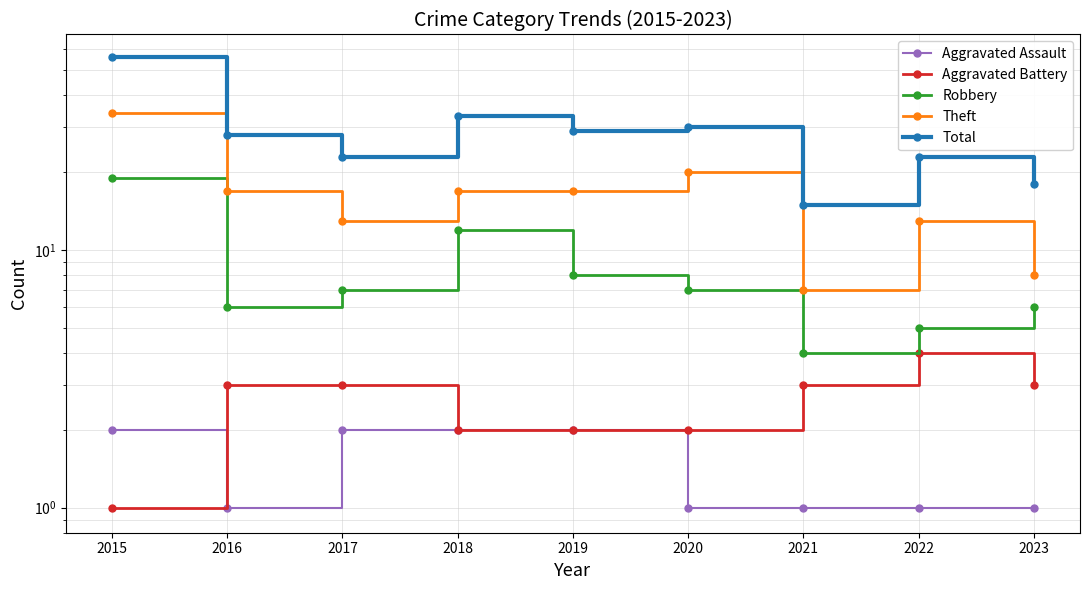

Which category has the lowest value across all series?

2016